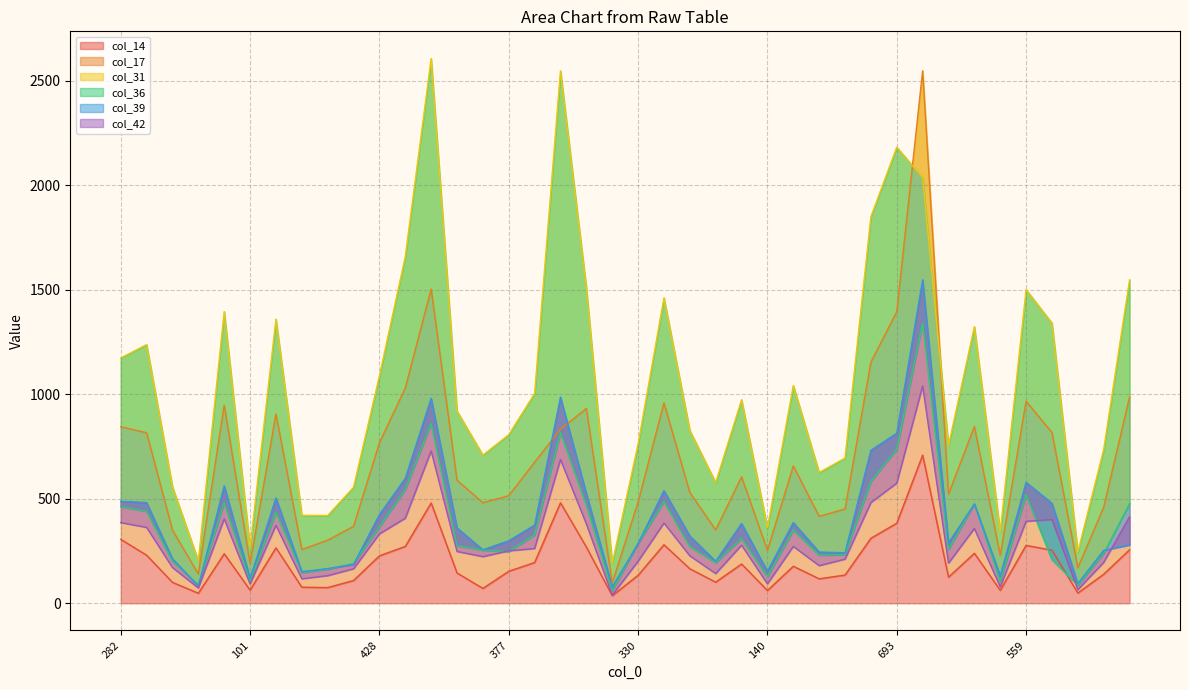

True or false: col_14 and col_31 cross at least once.

False